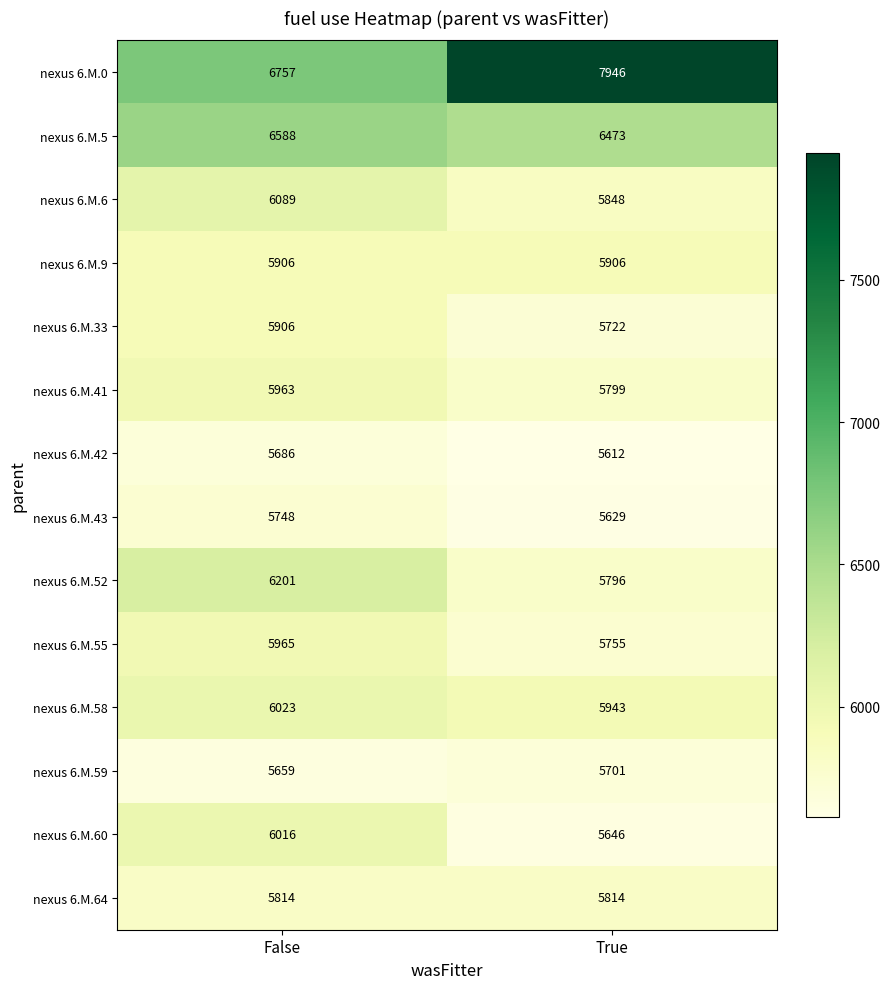

Which category has the lowest value across all series?

True